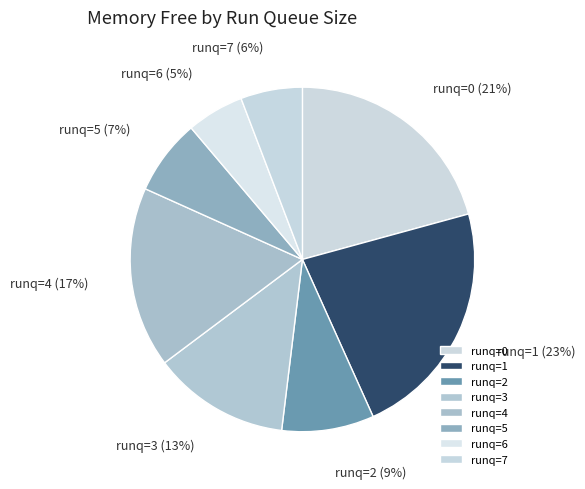

To the nearest percent, what portion does runq=6 represent?

5%